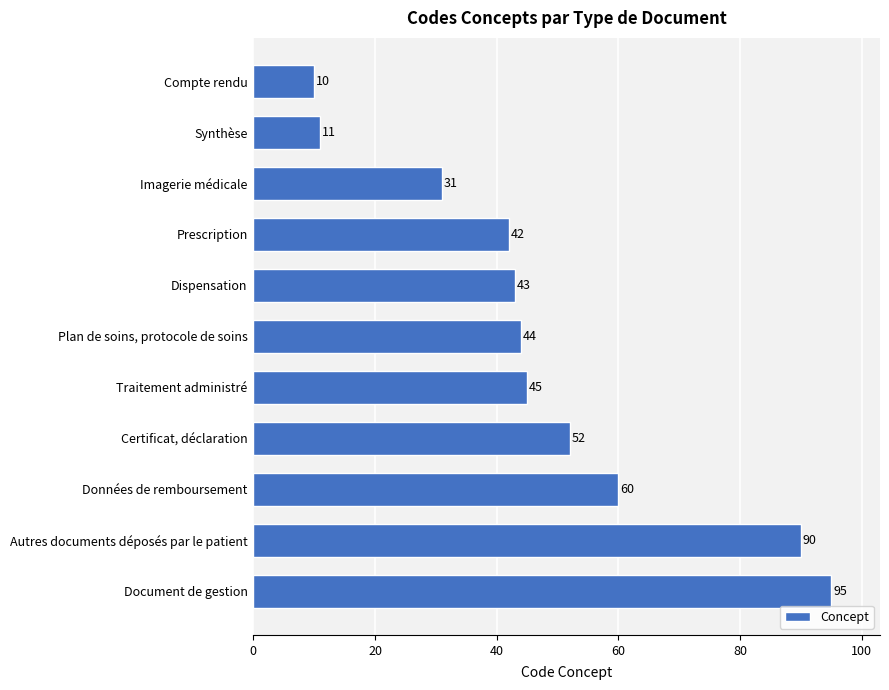

Does the chart contain stacked bars?

No